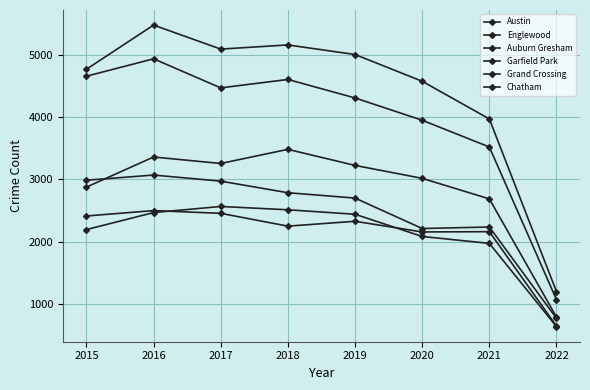

In Auburn Gresham, how many points are higher than both neighbors (excluding endpoints)?

2